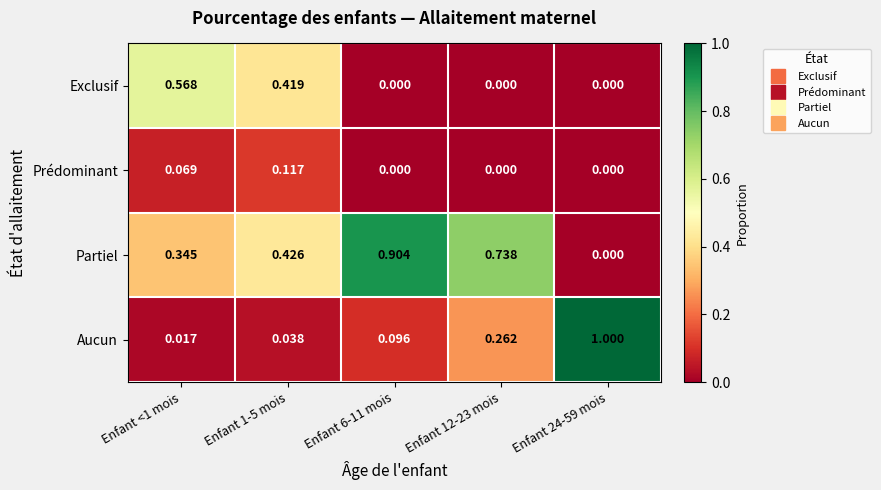

Count the number of data series in this chart.

4